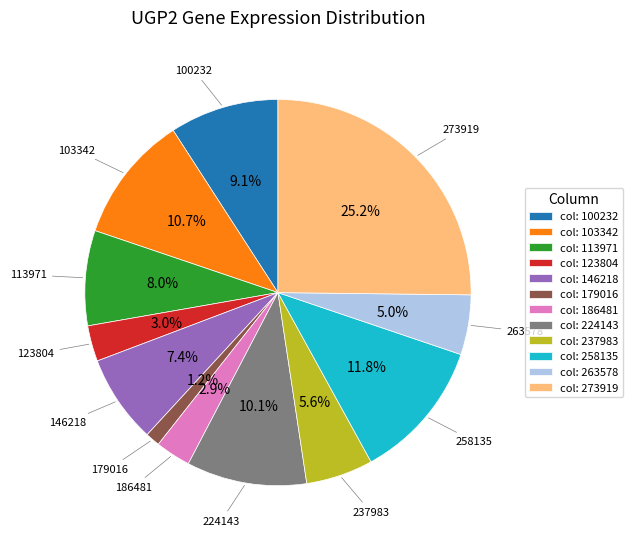

Between 237983 and 186481, which is larger?

237983